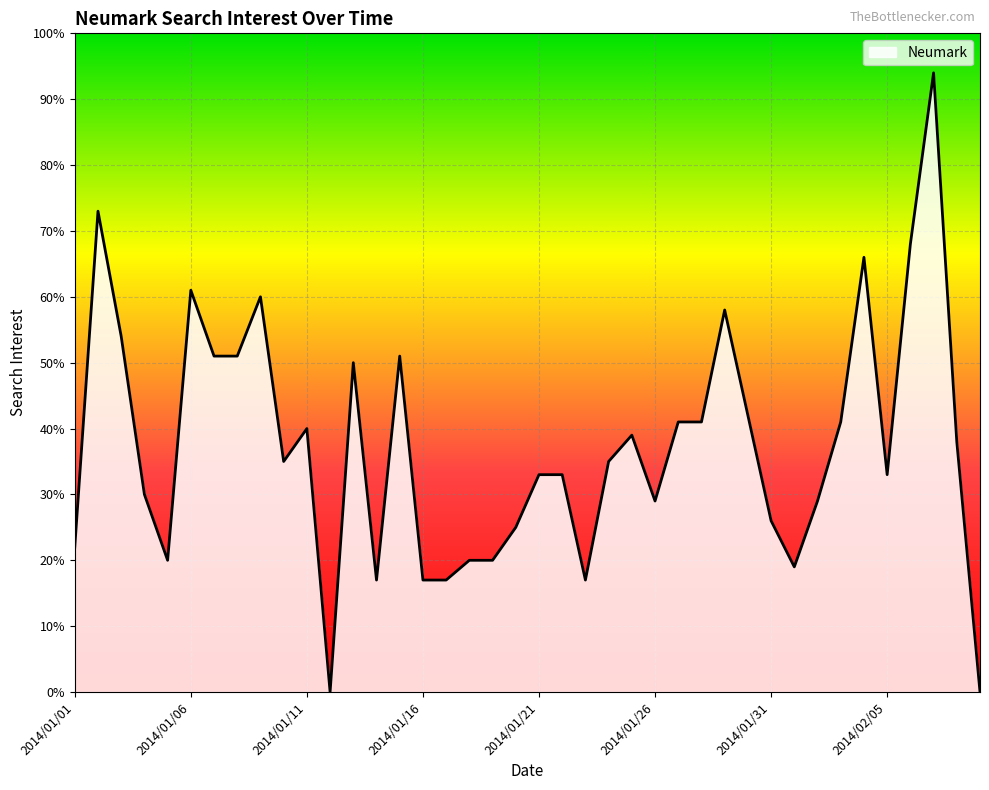

What is the difference between the maximum and minimum values?

94